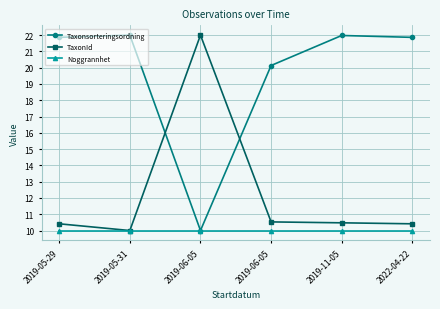

Between 2019-06-05 and 2019-11-05, which is larger?

2019-11-05